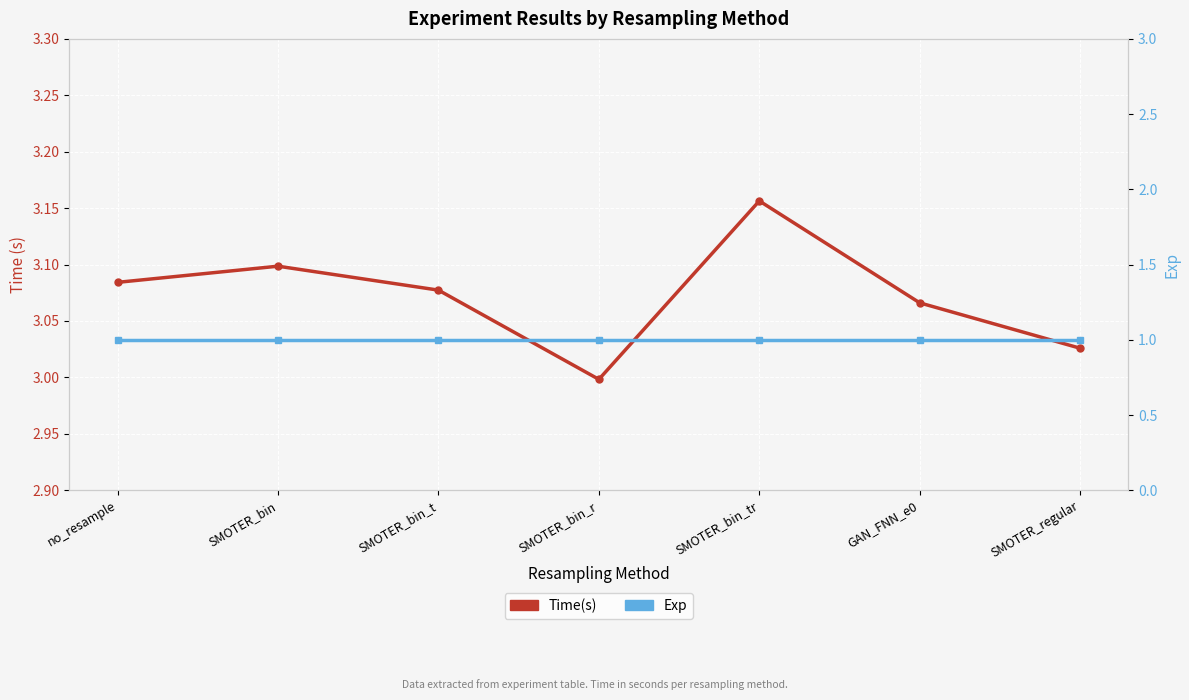

Which label corresponds to the smallest value in the chart?

no_resample